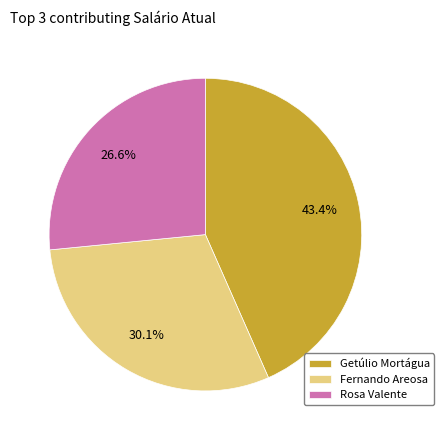

Is there a majority slice in this chart?

No